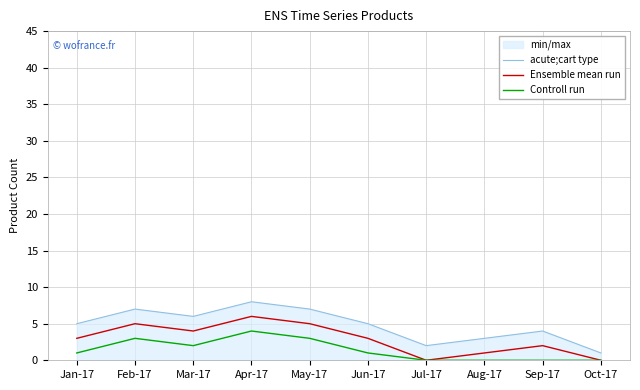

Does the chart display data point markers on the line(s)?

No